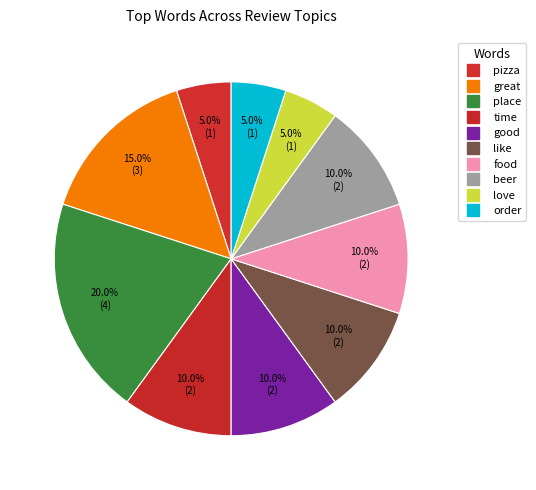

How many segments does this pie chart have?

10